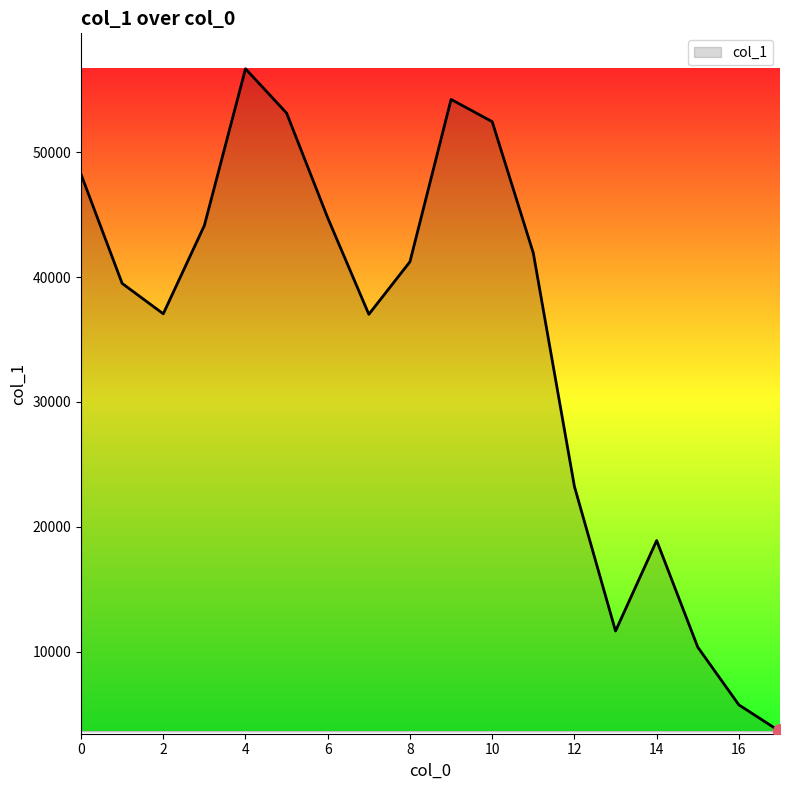

What is the smallest value displayed?

3624